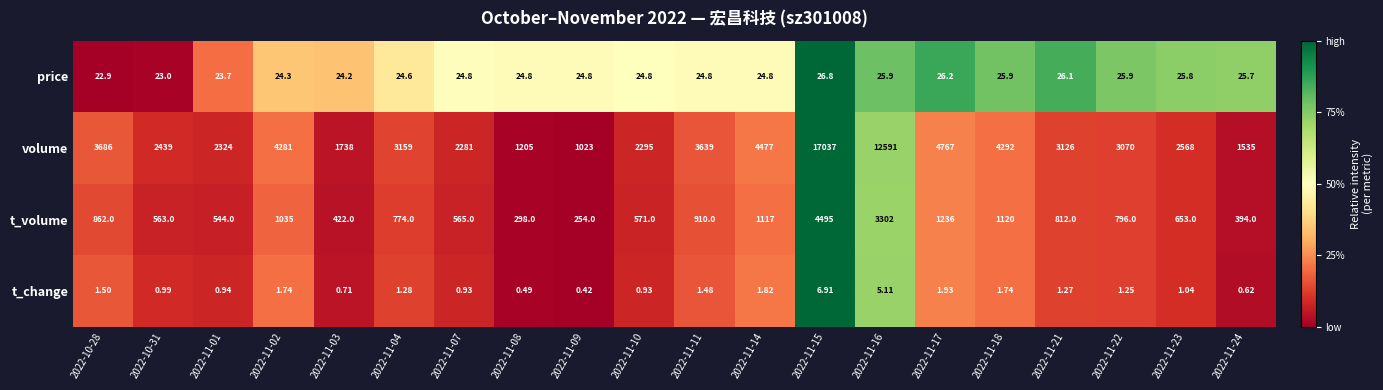

At 2022-11-14, list the series in order from smallest to largest.

t_change, price, t_volume, volume